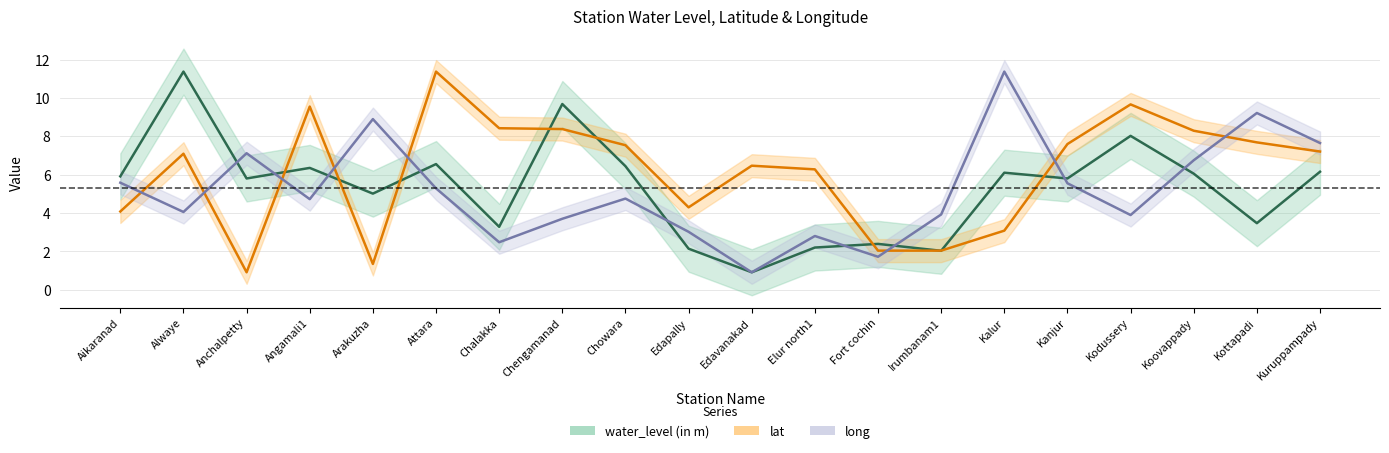

At which label does lat line first exceed 7?

Alwaye